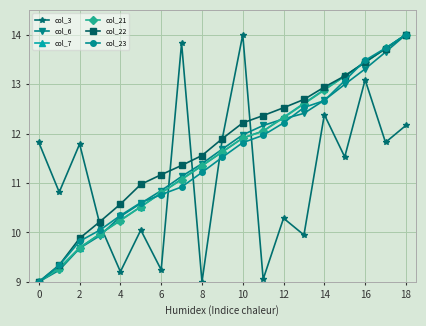

True or false: col_6 and col_7 cross at least once.

True